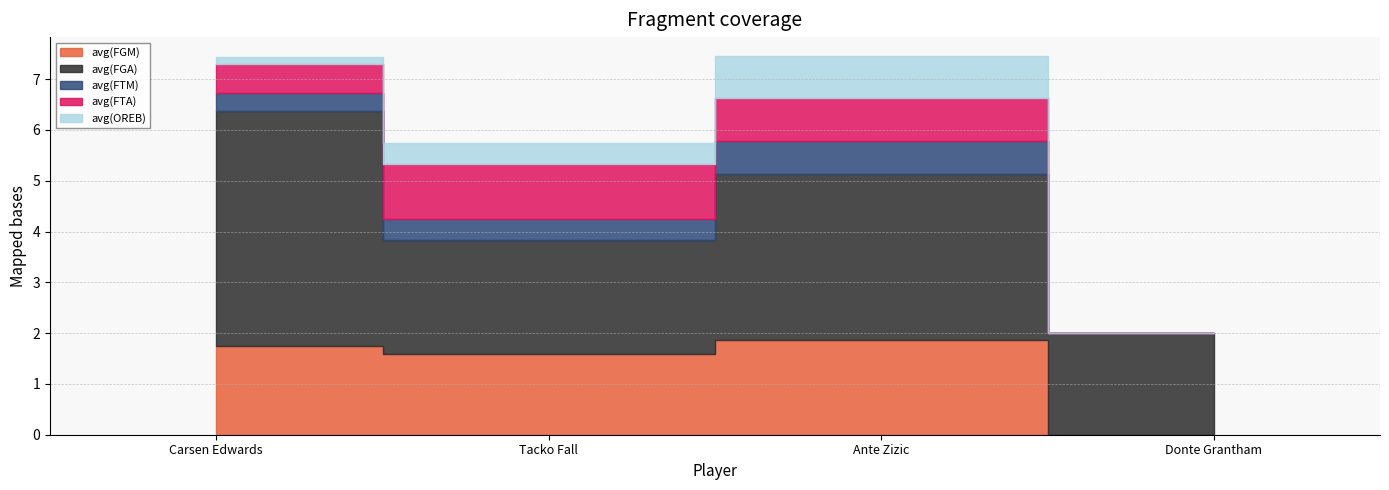

Reading right to left, transcribe all the data shown in this chart.

avg(FGM): Donte Grantham=0.0	Ante Zizic=1.9	Tacko Fall=1.6	Carsen Edwards=1.8
avg(FGA): Donte Grantham=2.0	Ante Zizic=3.3	Tacko Fall=2.2	Carsen Edwards=4.6
avg(FTM): Donte Grantham=0.0	Ante Zizic=0.6	Tacko Fall=0.4	Carsen Edwards=0.4
avg(FTA): Donte Grantham=0.0	Ante Zizic=0.9	Tacko Fall=1.1	Carsen Edwards=0.6
avg(OREB): Donte Grantham=0.0	Ante Zizic=0.8	Tacko Fall=0.4	Carsen Edwards=0.1